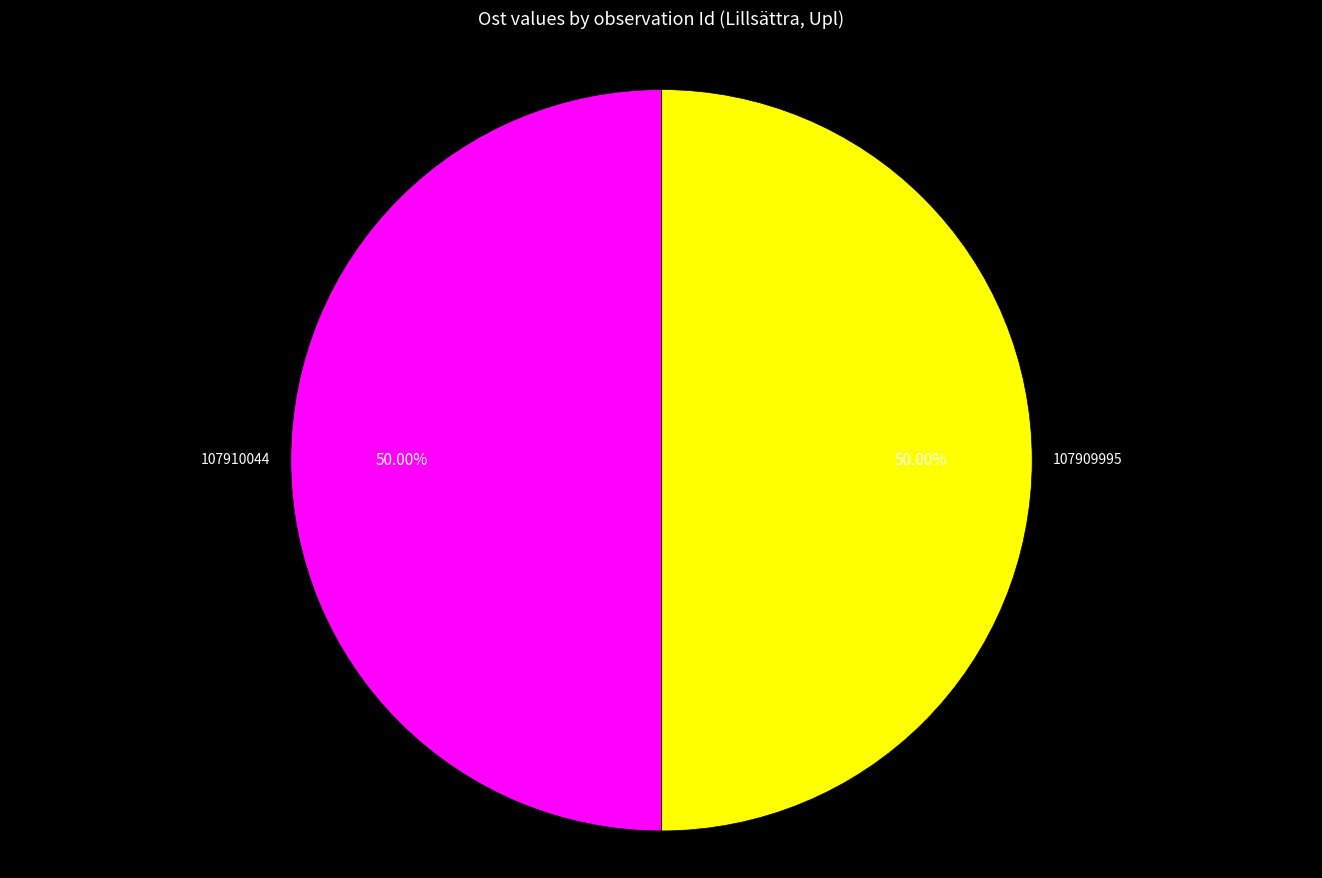

True or false: 107910044 accounts for 50% of the total.

True